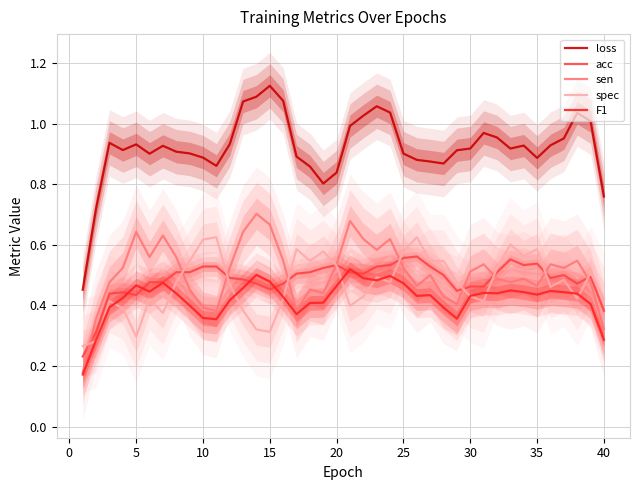

Which series has the largest total across all categories?

loss